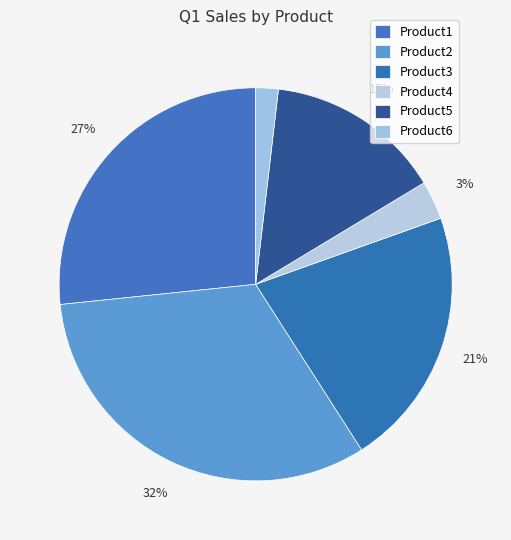

What is the largest slice in the pie chart?

Product2